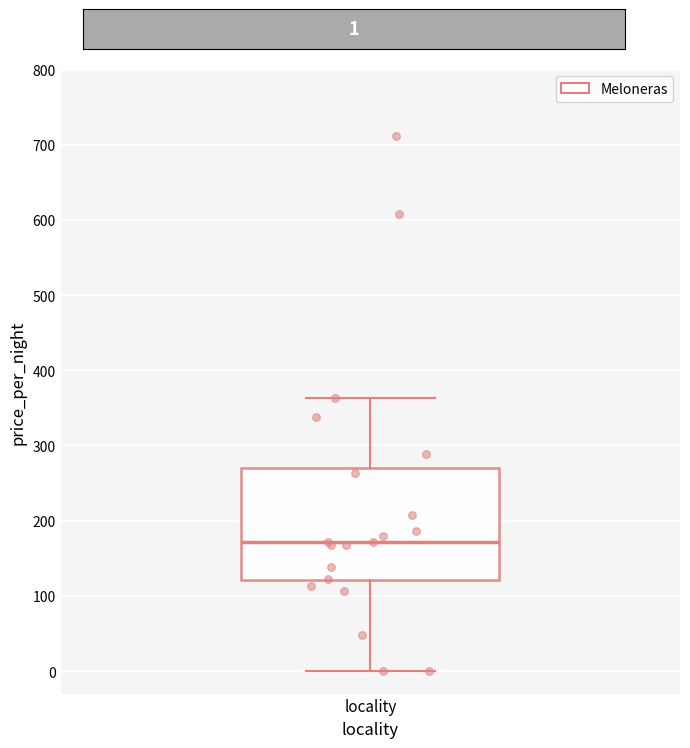

Transcribe this box plot: give where the median line is, the range the box spans, and where the two whiskers end, as read against the y-axis. The values are not printed on the chart, so give them approximately, as read against the axis.

median 170, box 120 to 270, whiskers 0 to 360